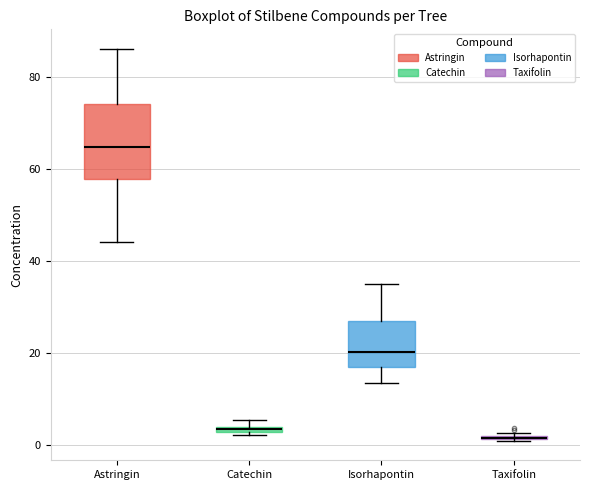

Where is the lower edge of the box for Isorhapontin on the y-axis? The values are not printed on the chart, so give them approximately, as read against the axis.

18